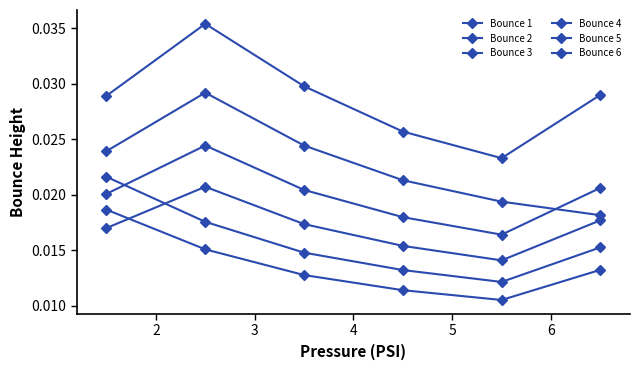

Is it true that Bounce 6 equals 0.0 at 1?

False